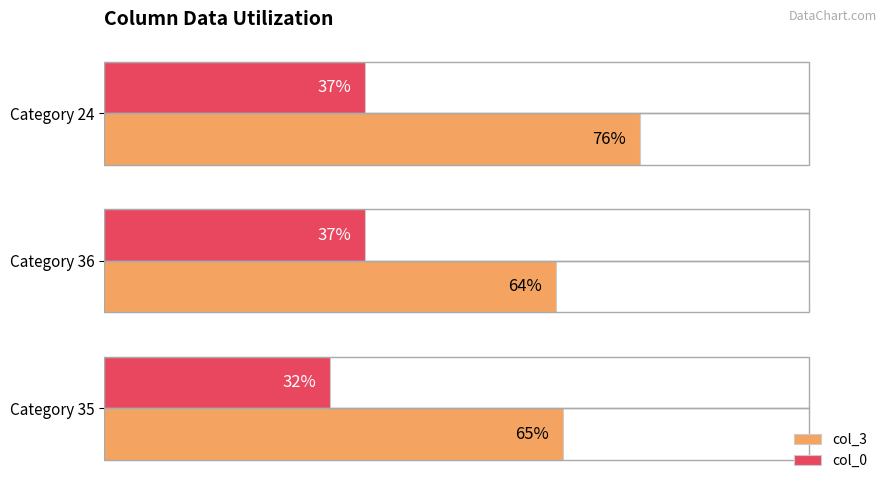

Which series has the widest spread of values?

col_3